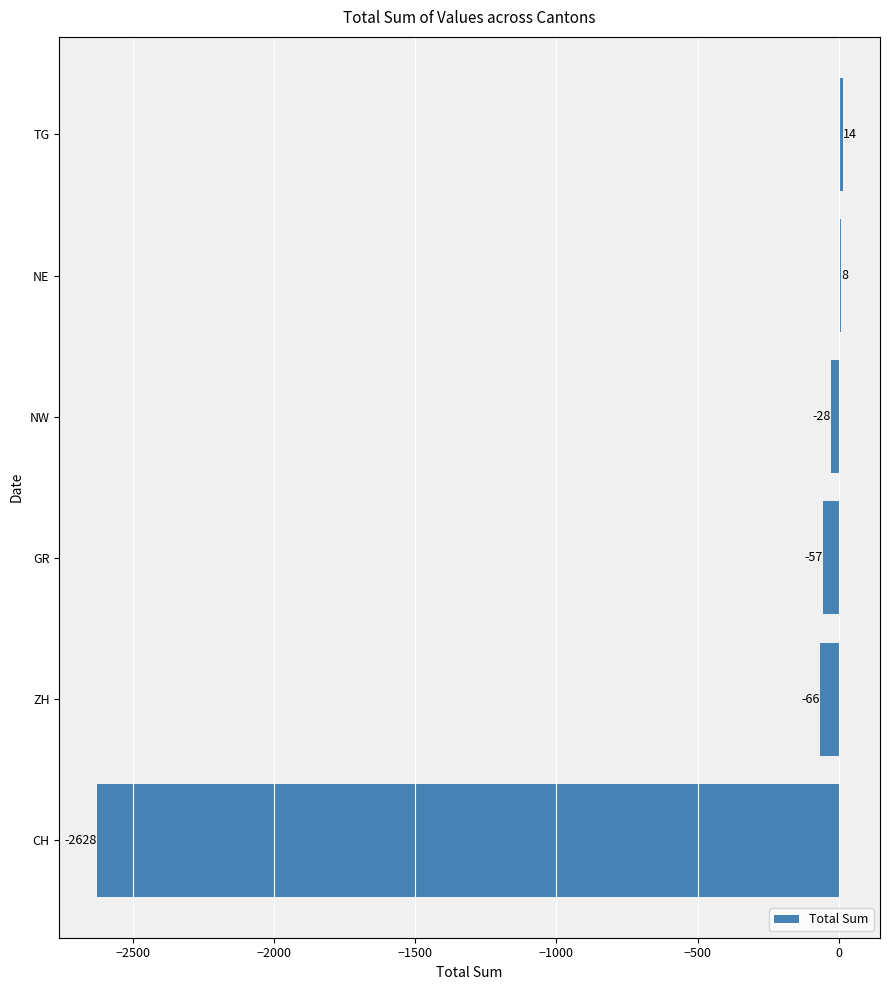

Between TG and CH, which is larger?

TG